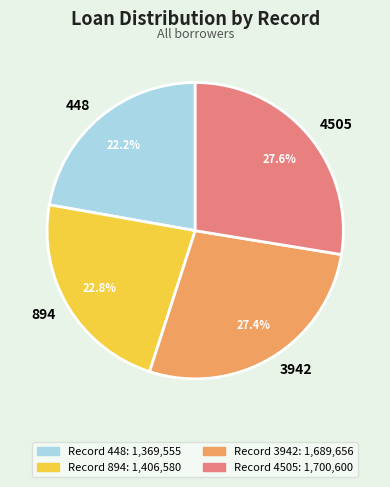

Does any single category account for the majority?

No